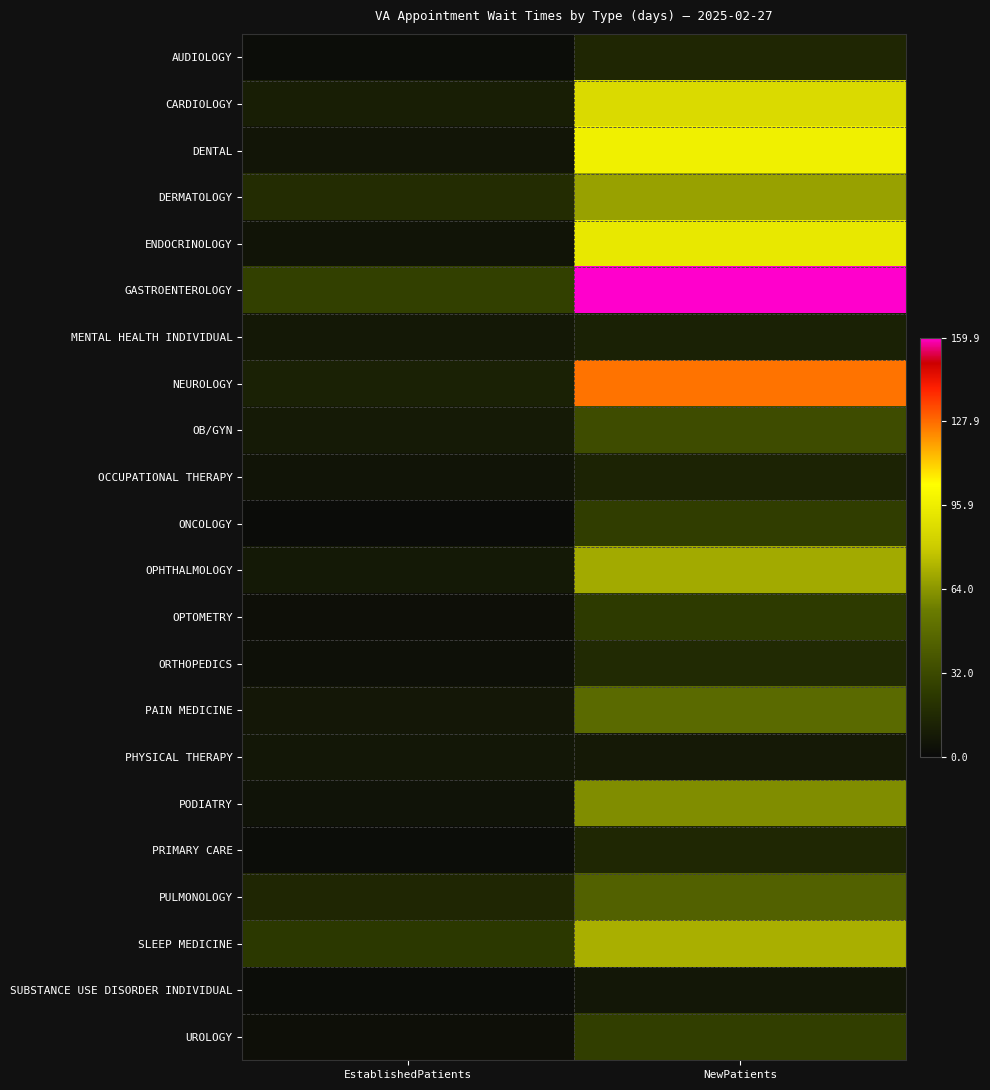

Which series has the largest total across all categories?

GASTROENTEROLOGY